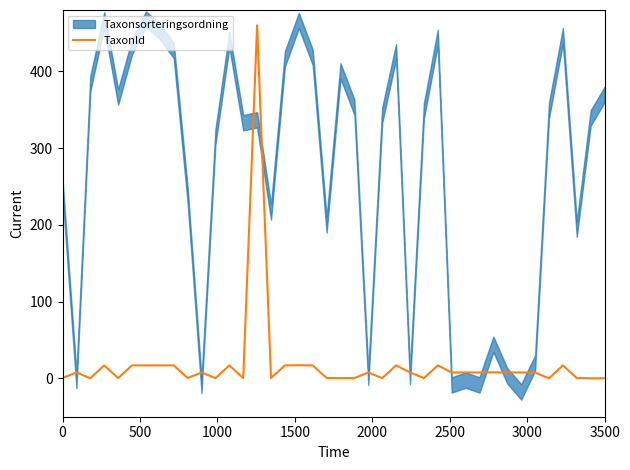

The chart shows a value of 10.9 at 28. True or false?

False